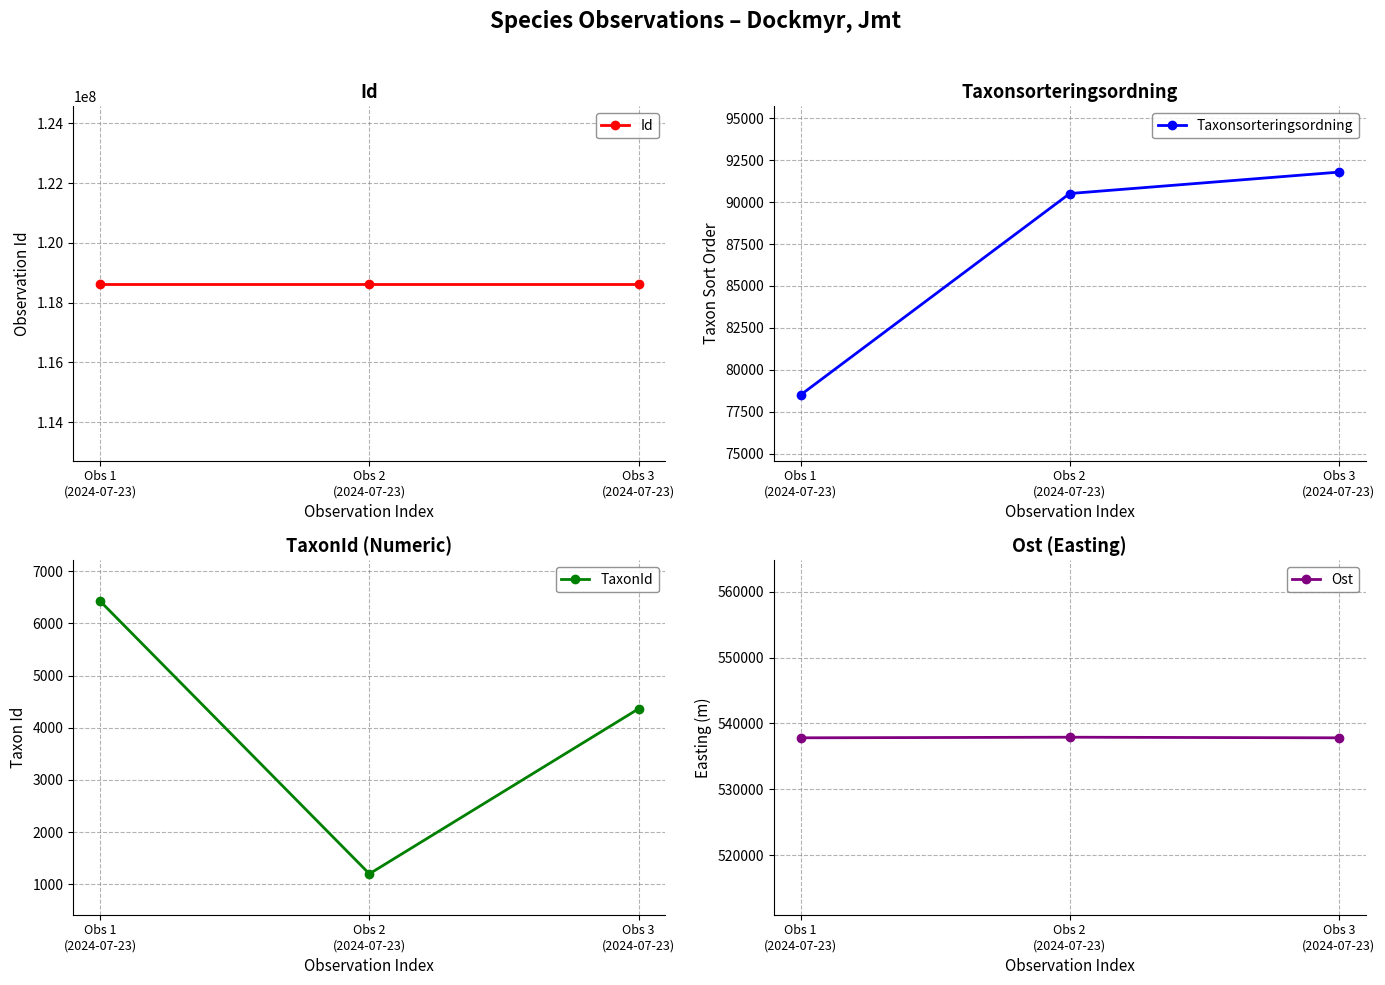

Rank the categories by Id value from lowest to highest.

Obs 1
(2024-07-23), Obs 3
(2024-07-23), Obs 2
(2024-07-23)